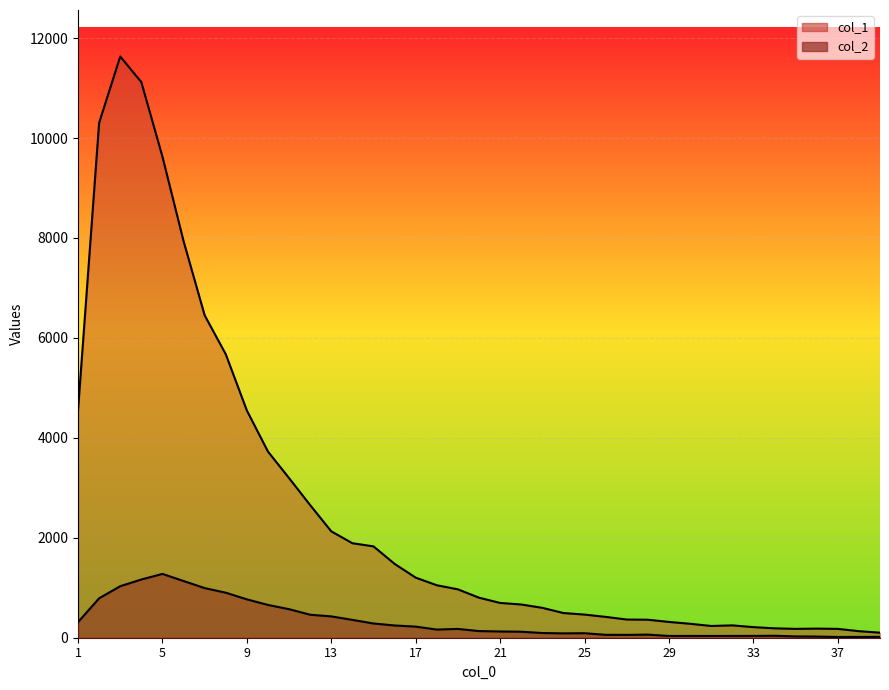

True or false: col_2 and col_1 intersect in this chart.

False